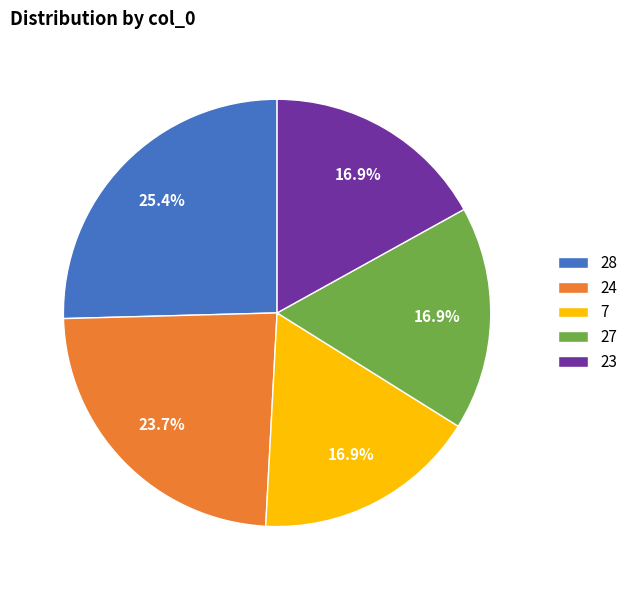

What portion of the pie excludes 23?

83.1%